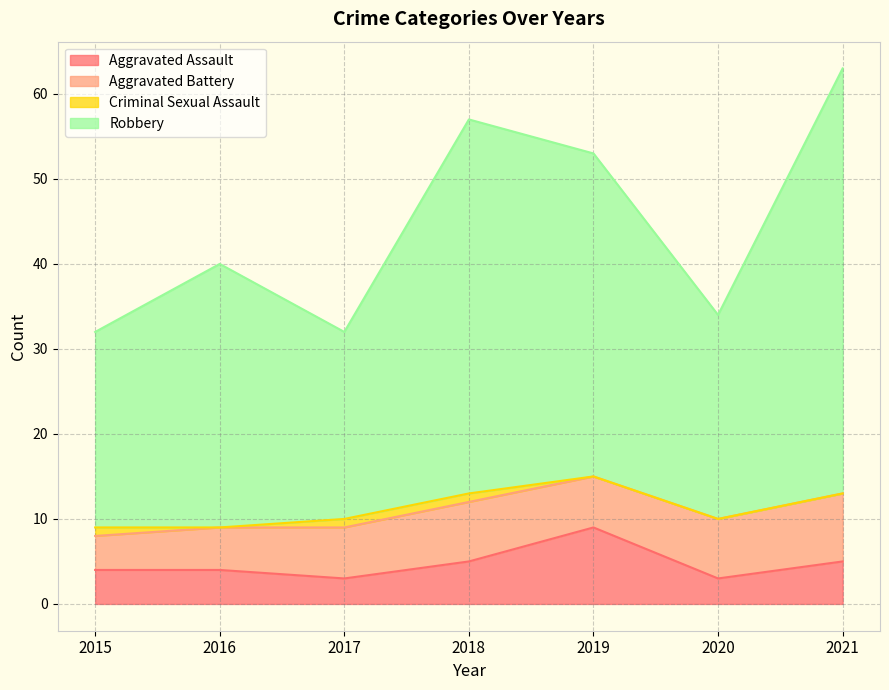

What is the difference between the maximum and minimum values in the Aggravated Assault series?

6